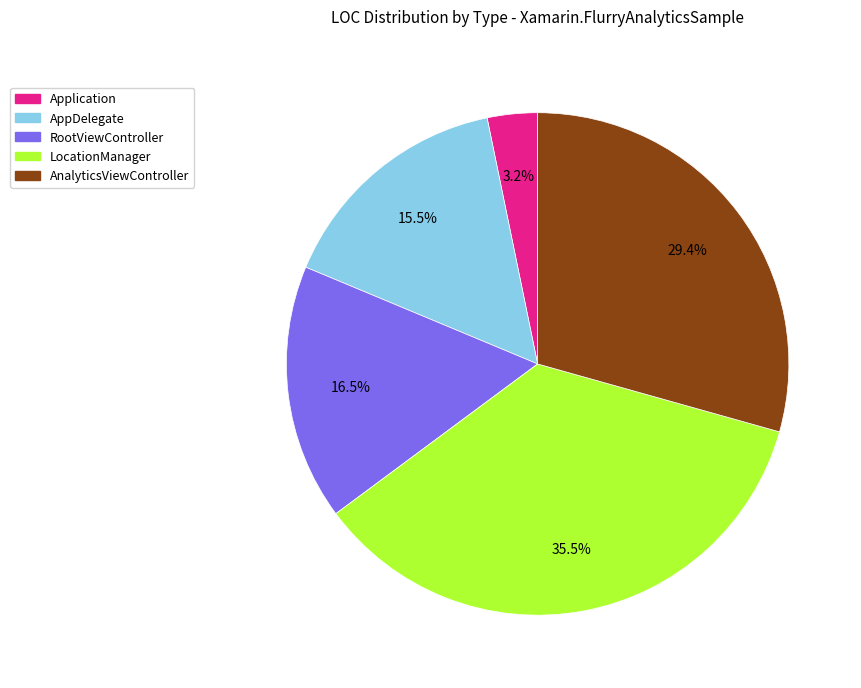

Does any single category account for the majority?

No